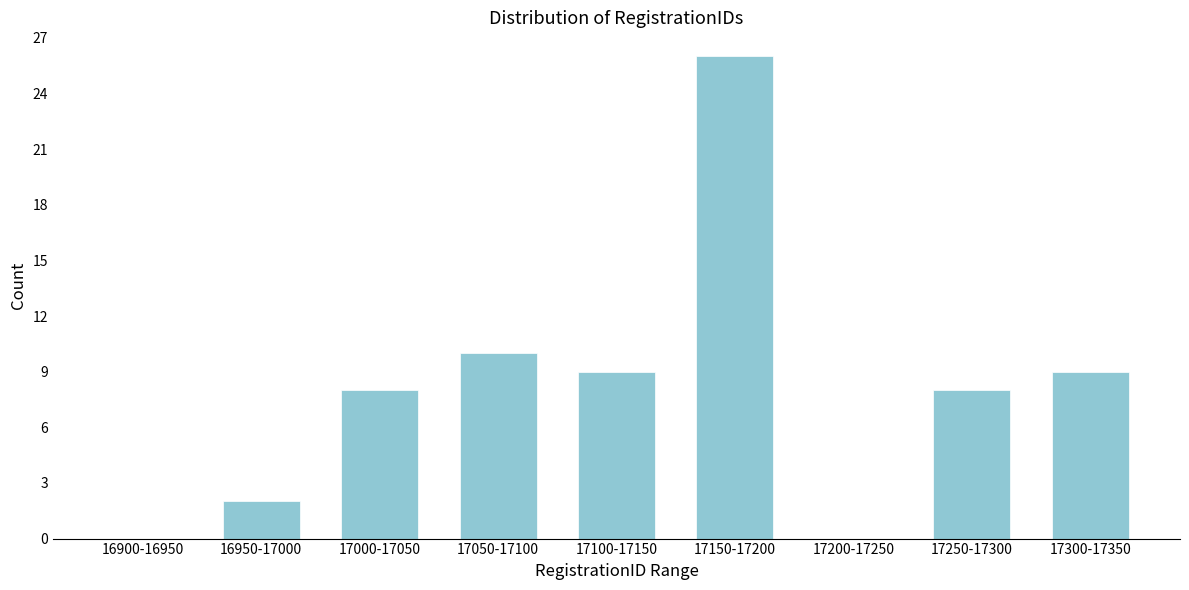

Reading left to right, list all the values displayed in this chart.

16900-16950=0	16950-17000=2	17000-17050=8	17050-17100=10	17100-17150=9	17150-17200=26	17200-17250=0	17250-17300=8	17300-17350=9